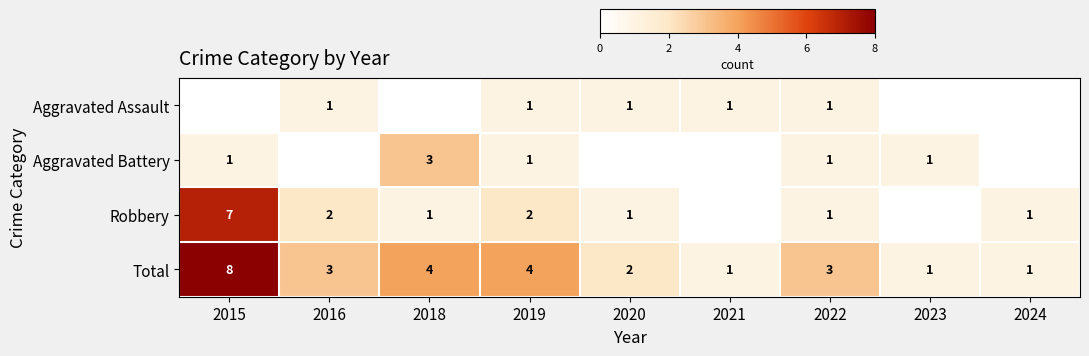

What is the total value across all series at 2015?

16